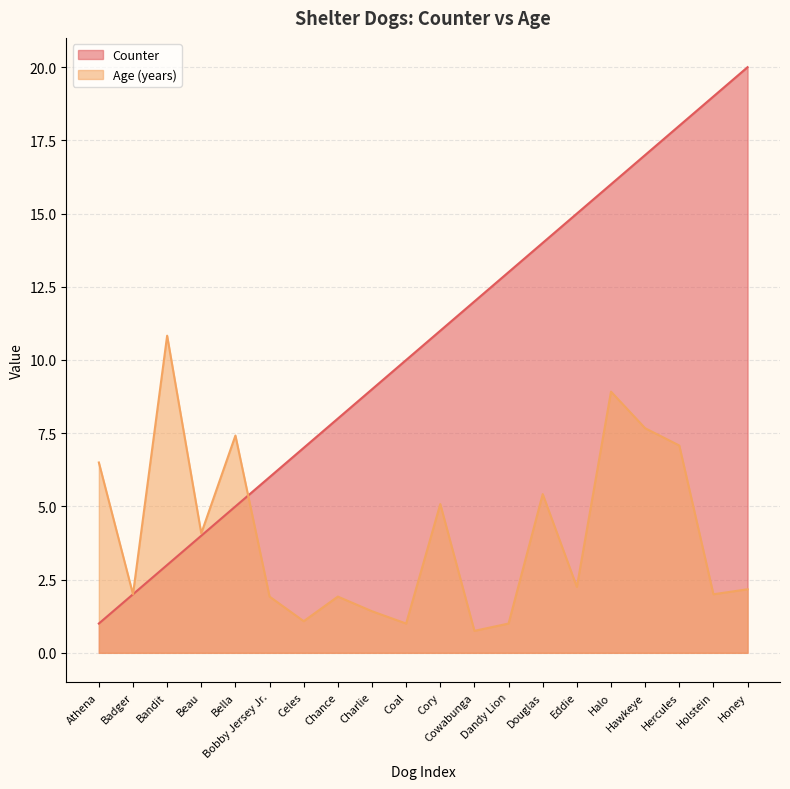

Read the Counter value at Bobby Jersey Jr..

6.0